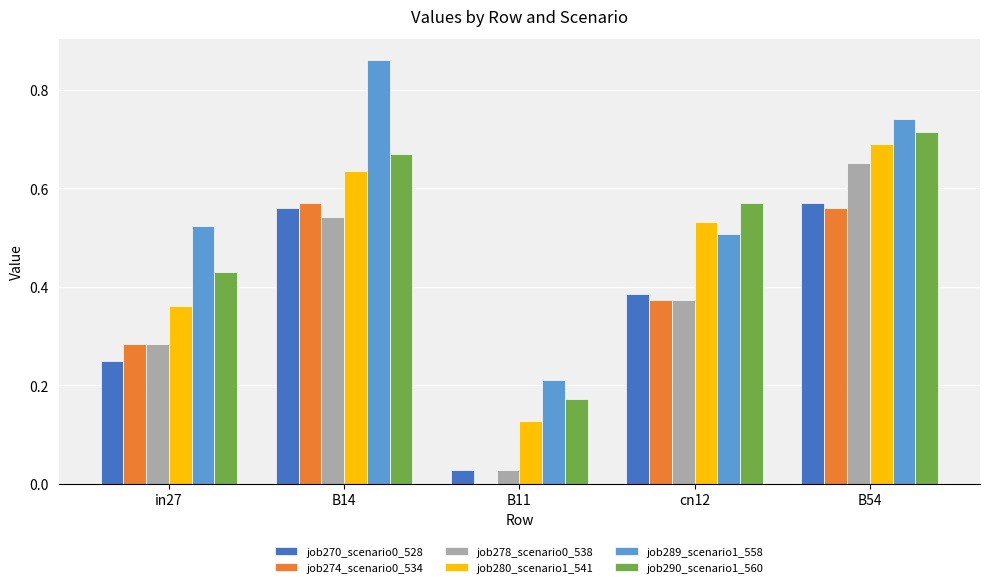

What is the total value across all series at B54?

3.9